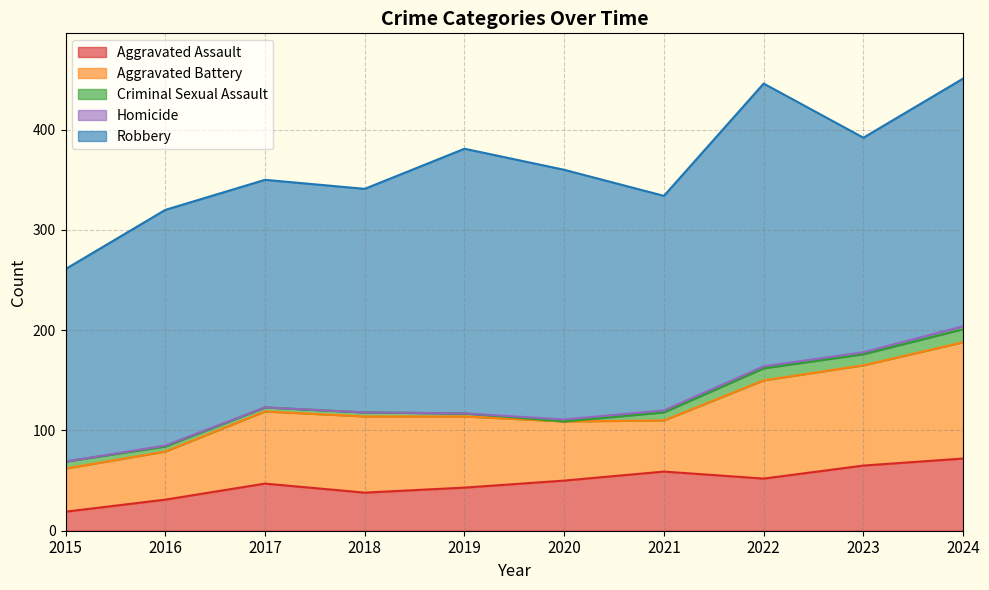

Which has a higher value, 2017 or 2015?

2017